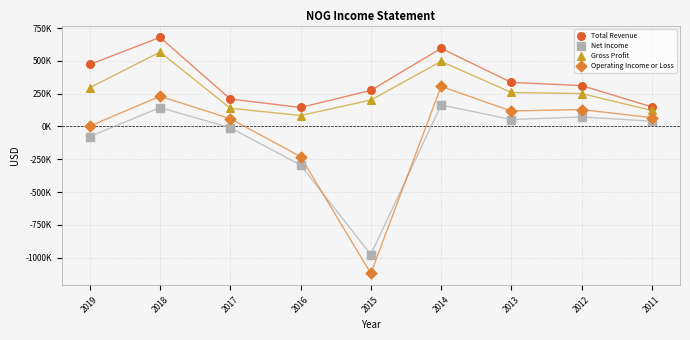

What are all the series names shown in the legend?

Total Revenue, Net Income, Gross Profit, Operating Income or Loss